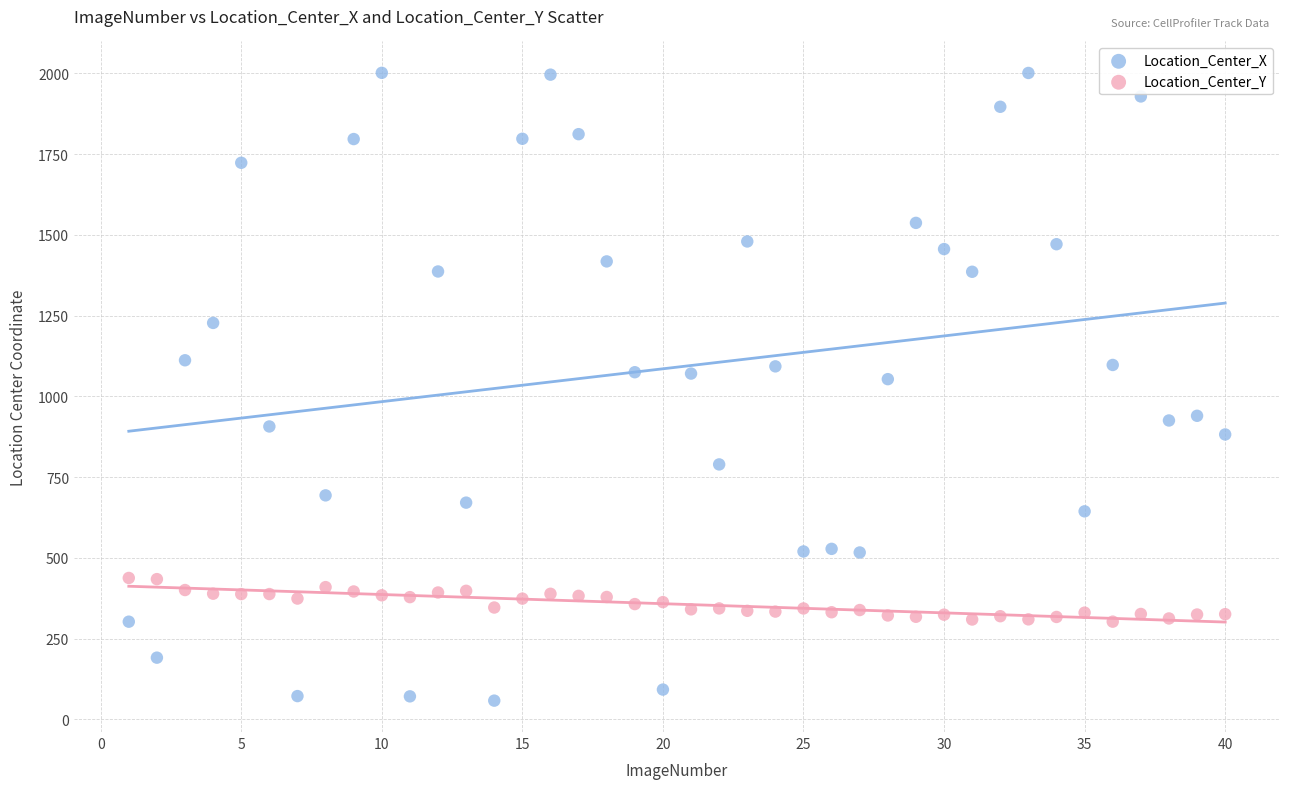

Which series contains the lowest Y value?

Location_Center_X